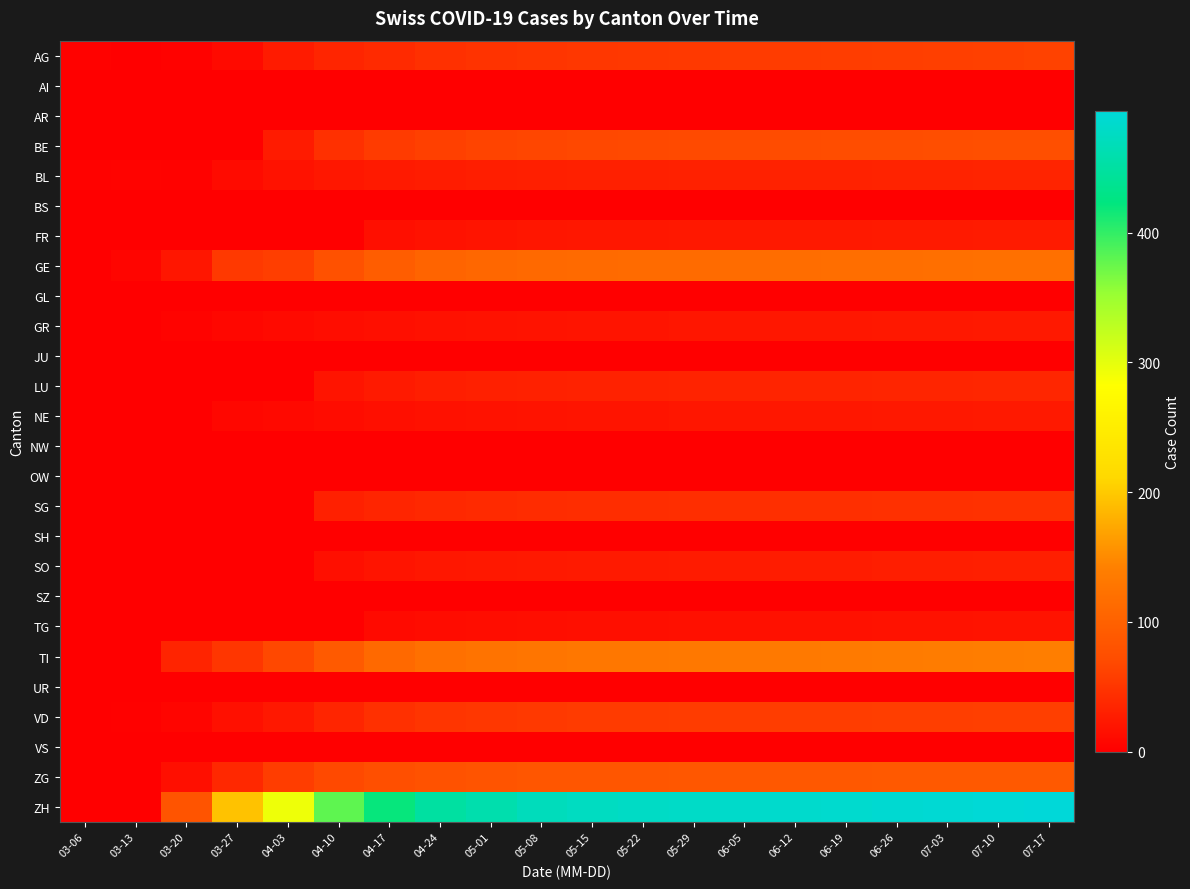

Count the number of data series in this chart.

26